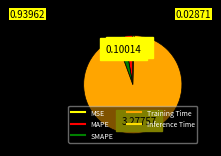

Count the number of slices in the pie.

5